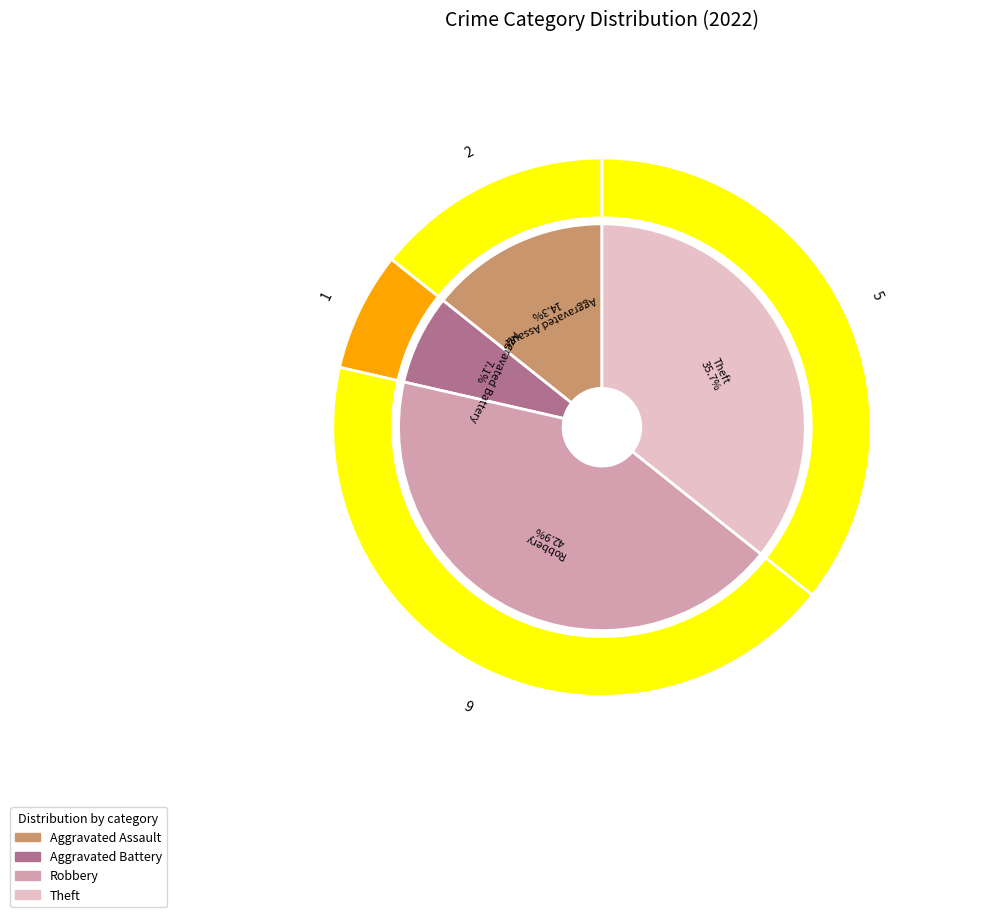

To the nearest percent, what is the difference between the Aggravated Battery and Theft slice percentages?

29%